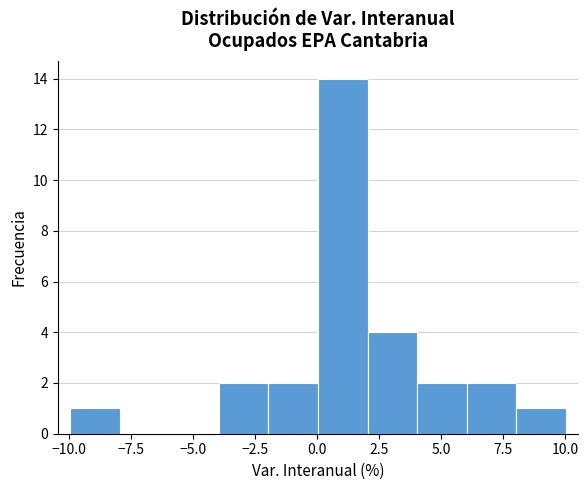

Read against the x-axis, roughly where is the centre of the tallest bar?

1.0